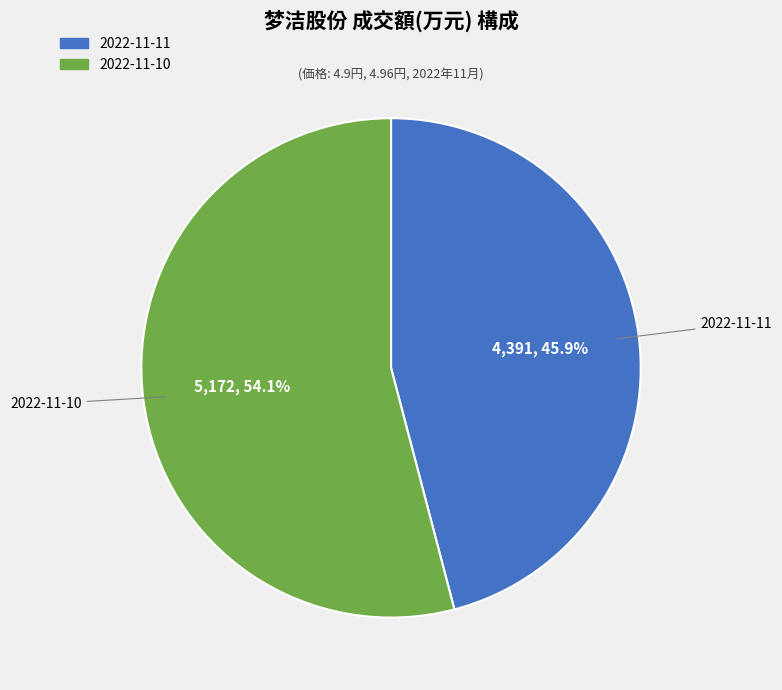

Which slice represents more than half of the pie?

2022-11-10